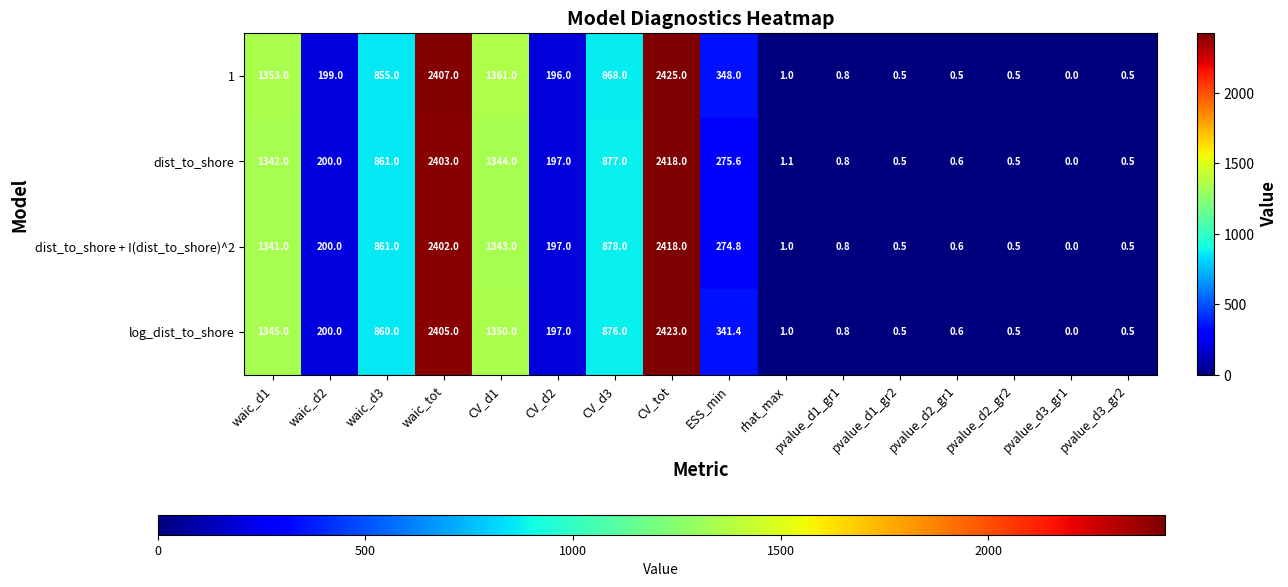

What is the greatest value displayed?

2425.0